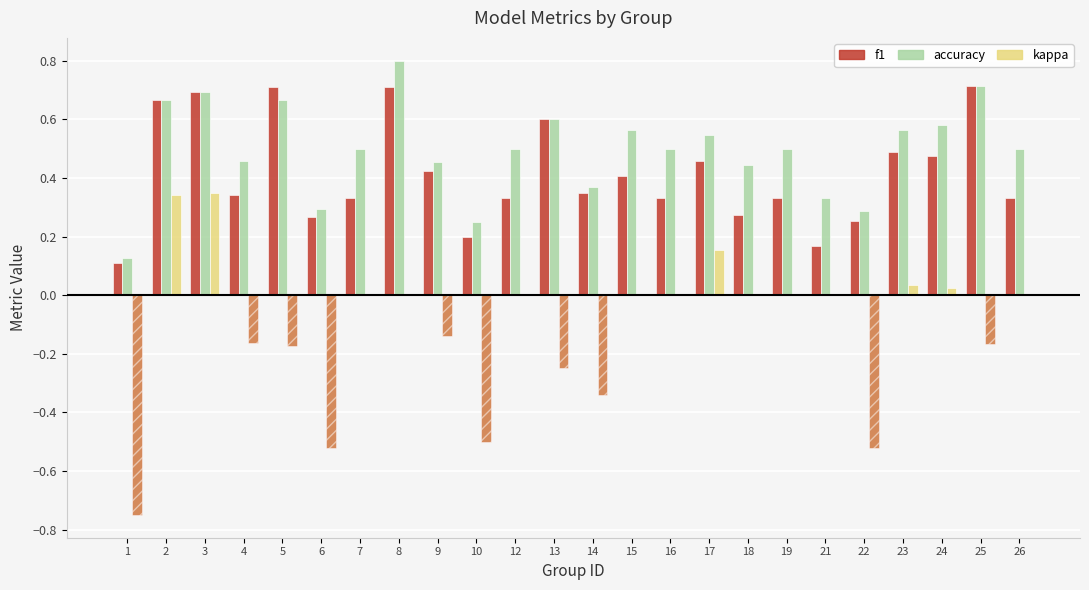

At which label does accuracy reach its minimum?

1